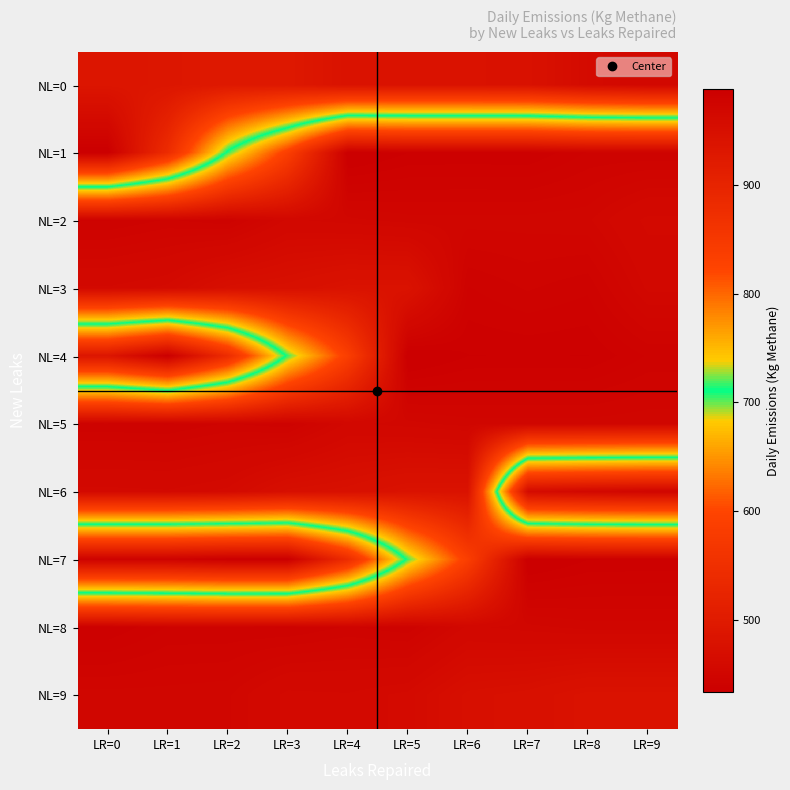

Which series changed the most between LR=3 and LR=5?

NL=7